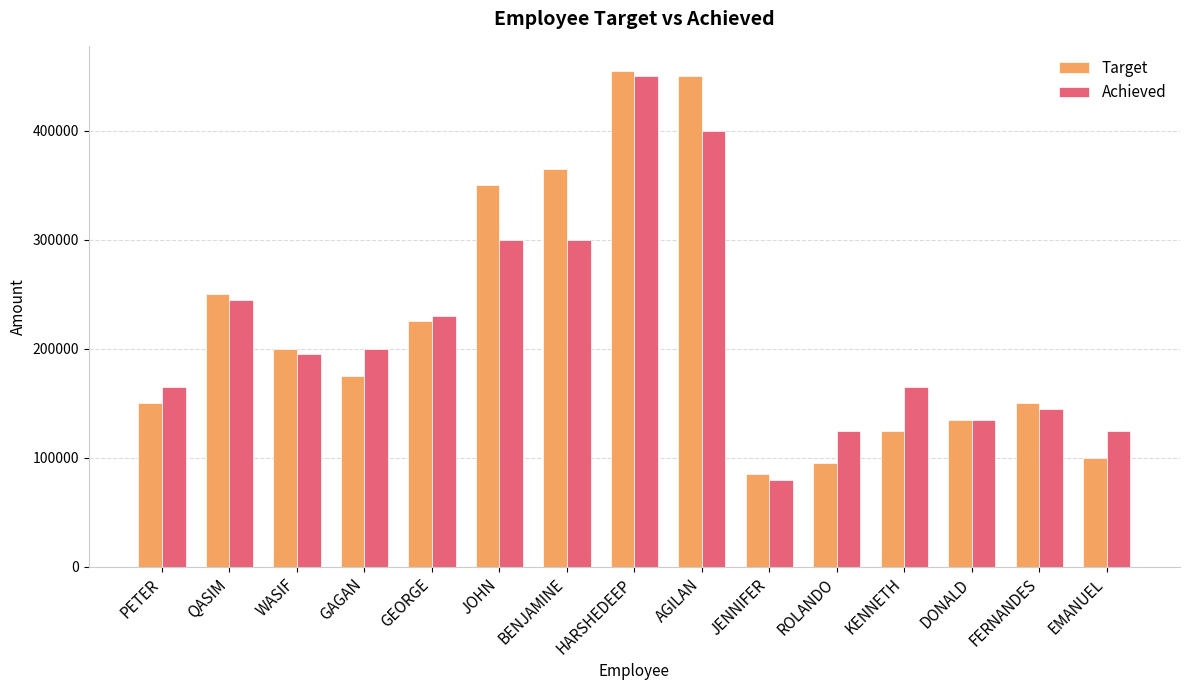

What is the spread (max minus min) of values at AGILAN?

50000